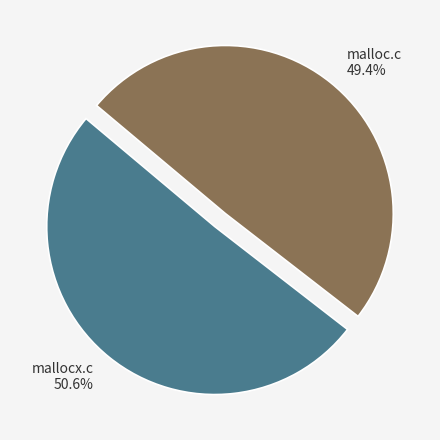

Which category has the biggest portion of the pie?

mallocx.c